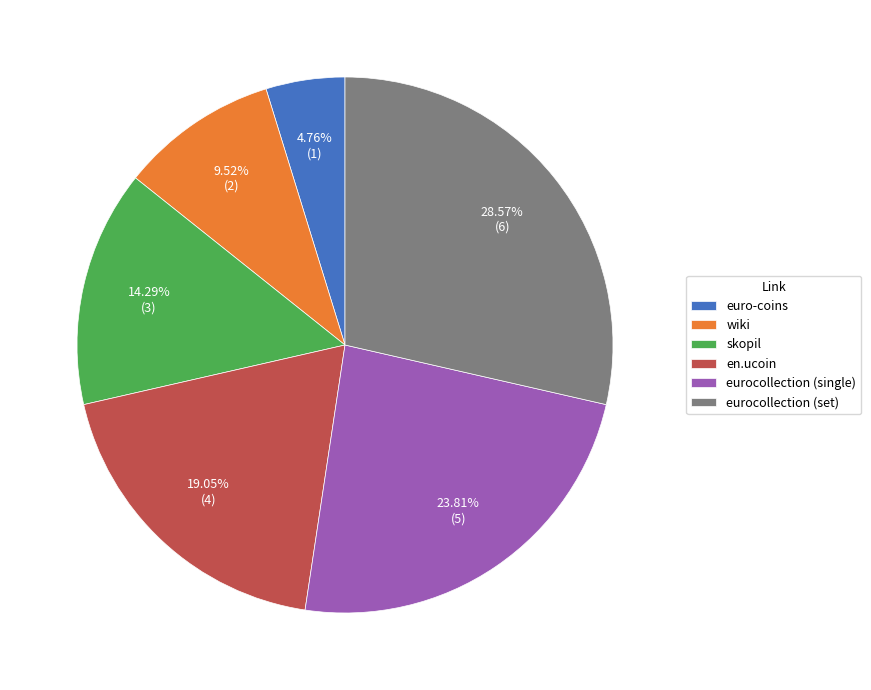

Which slice is the largest?

eurocollection (set)